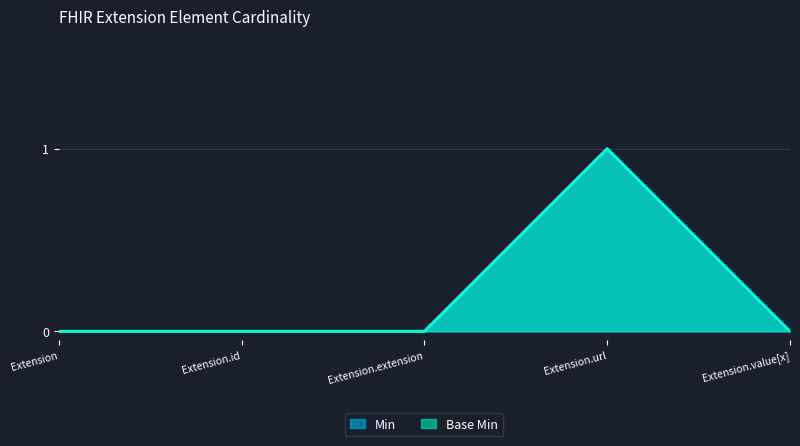

Does the chart display data point markers on the line(s)?

No